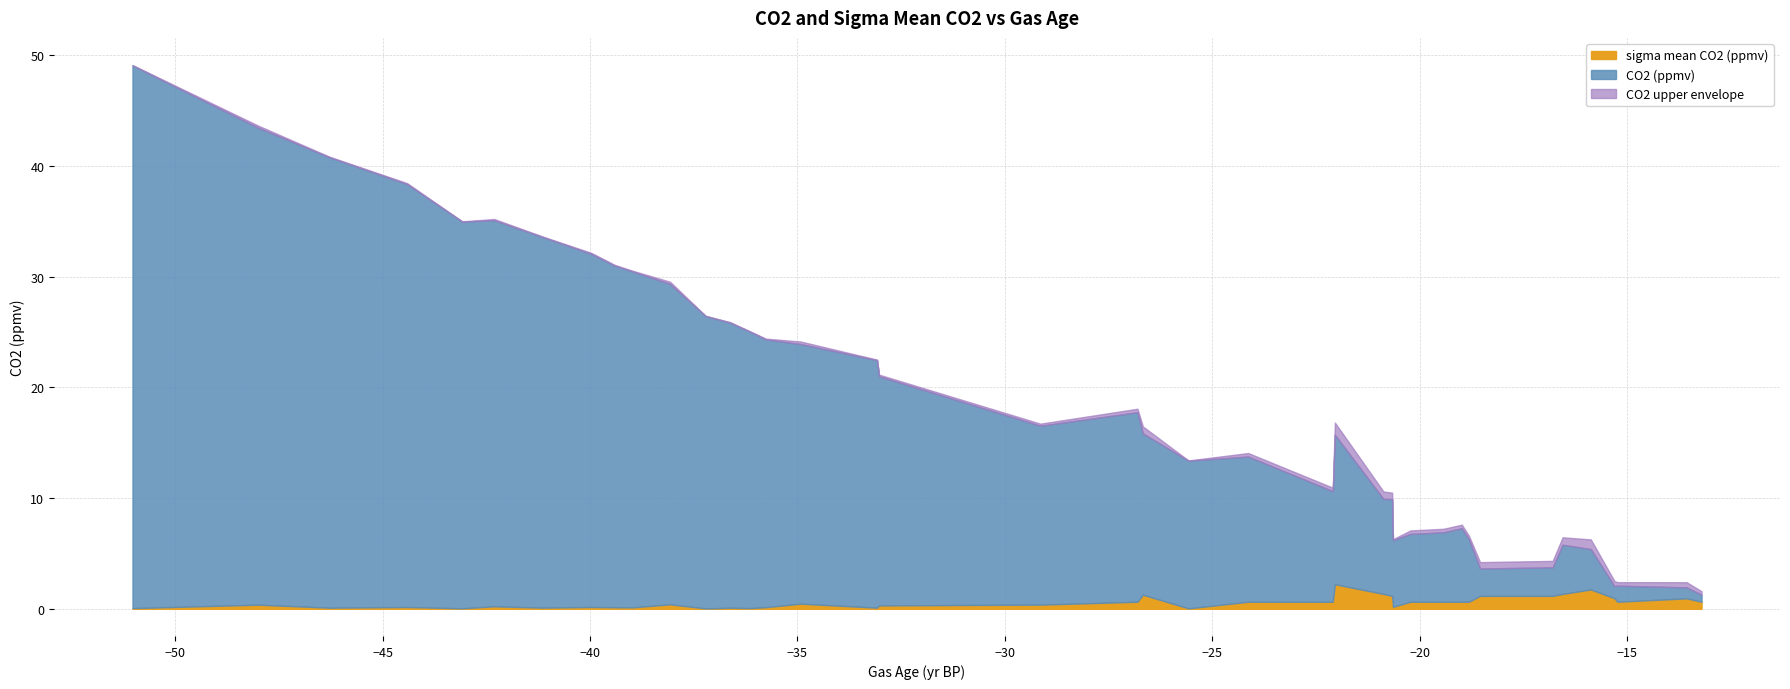

What are all the series names shown in the legend?

sigma mean CO2 (ppmv), CO2 (ppmv), CO2 upper envelope